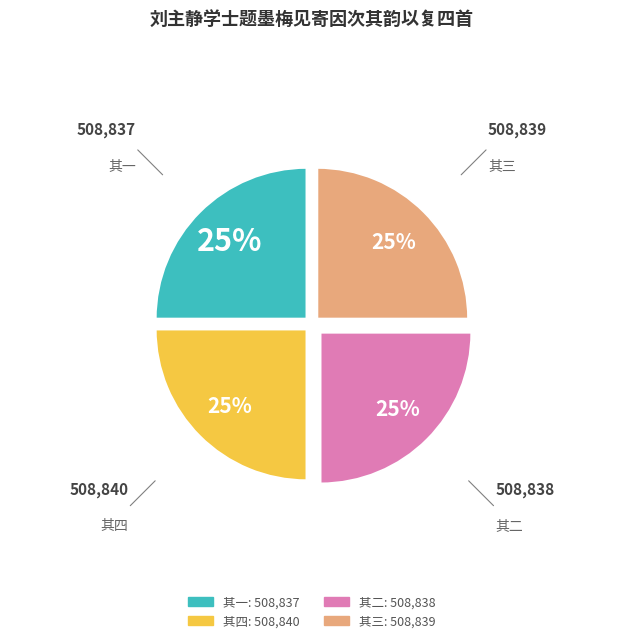

Does any single category account for the majority?

No